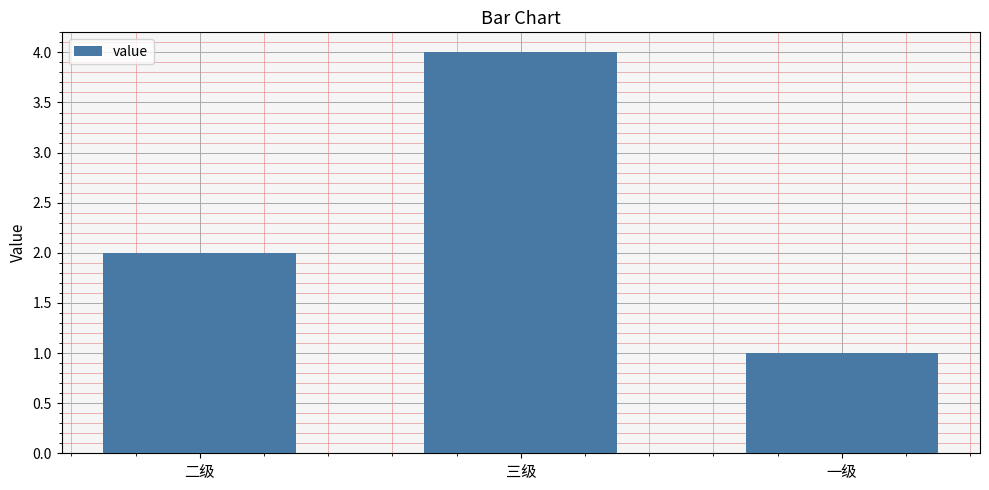

What is the value of the 2nd bar from the left?

4